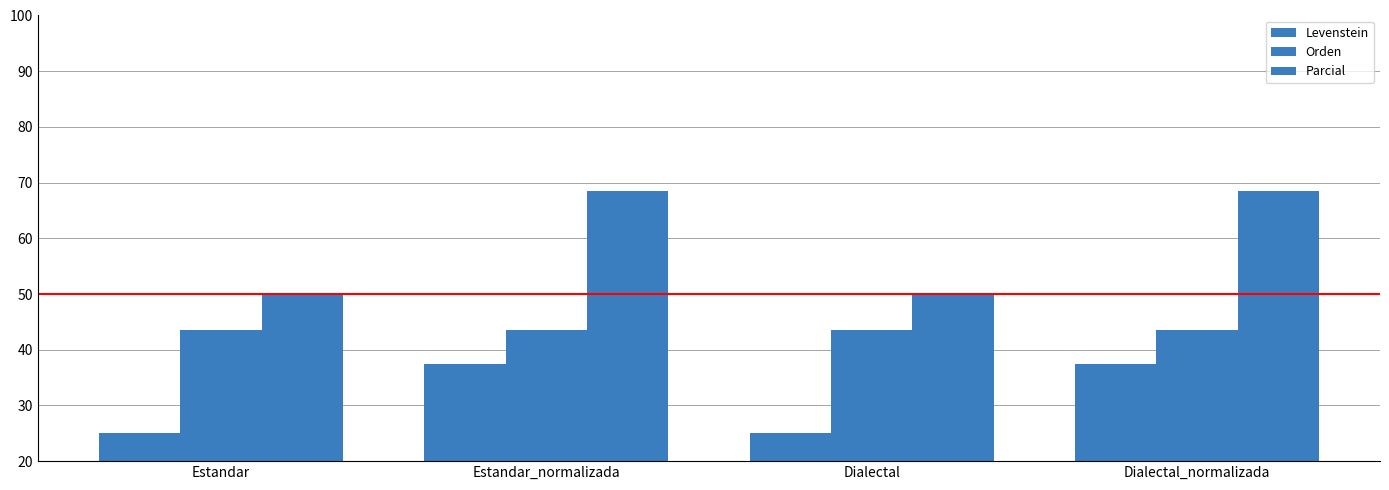

Which label corresponds to the largest value in the chart?

Estandar_normalizada